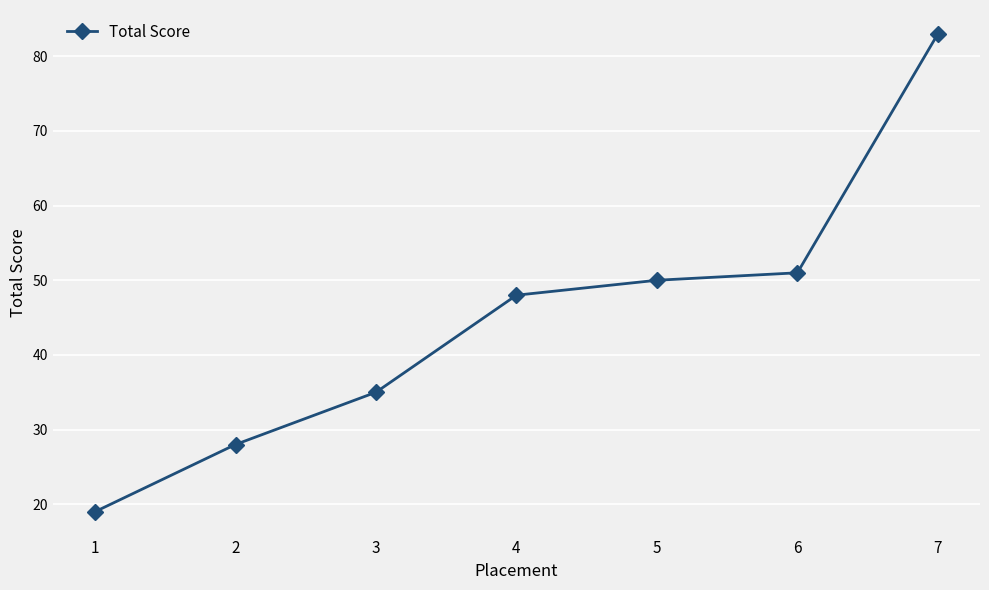

Which label corresponds to the smallest value in the chart?

1